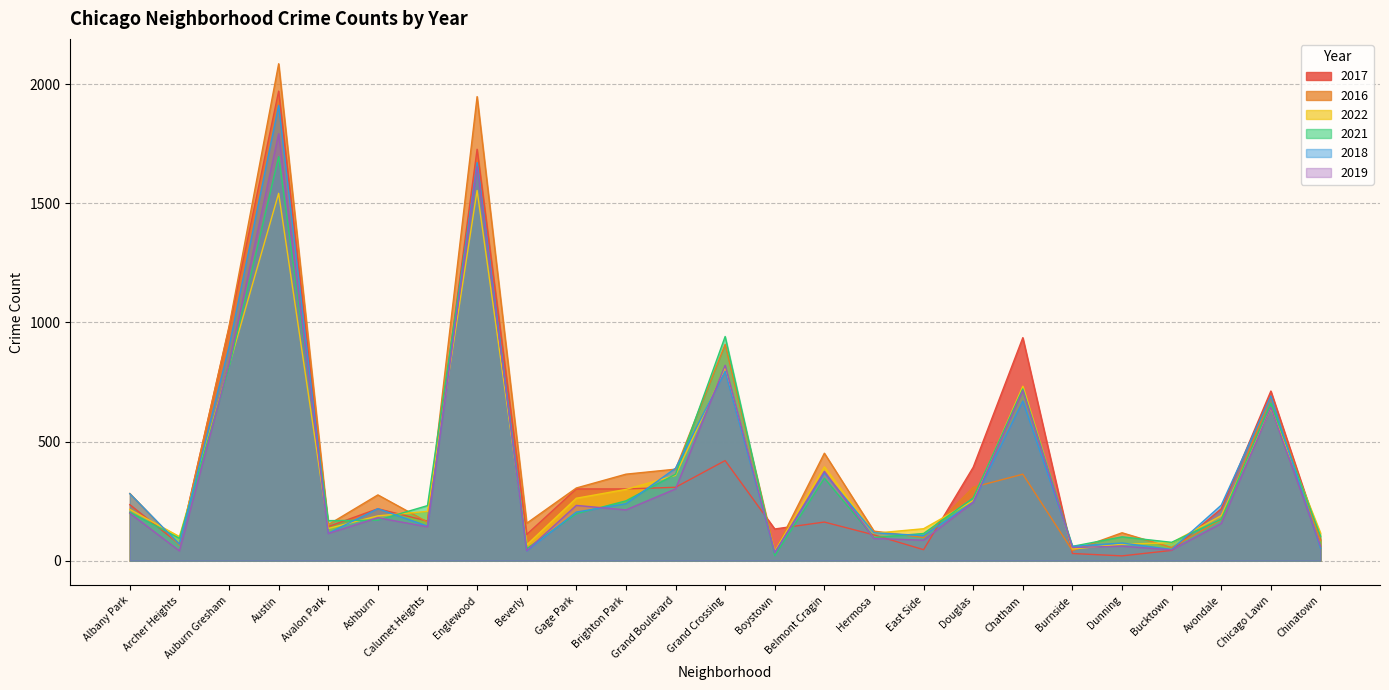

Reading left to right, what are all the values shown in this chart?

2017: 235	69	978	1971	143	218	166	1727	110	301	301	308	420	133	162	108	46	392	936	30	20	43	218	712	88
2016: 282	65	983	2086	151	276	162	1948	157	305	363	384	908	39	451	124	97	308	363	42	117	55	172	690	84
2022: 215	101	818	1542	135	188	207	1554	66	262	299	358	808	39	394	115	134	252	732	49	69	75	189	640	116
2021: 203	94	811	1696	168	170	231	1660	50	197	251	363	941	21	346	97	114	263	721	60	100	77	174	661	103
2018: 281	69	898	1911	115	218	145	1671	41	204	239	388	795	34	368	117	105	246	670	60	74	47	233	691	52
2019: 199	41	826	1792	114	180	142	1654	42	232	213	301	820	33	375	93	86	245	714	55	61	45	156	643	61